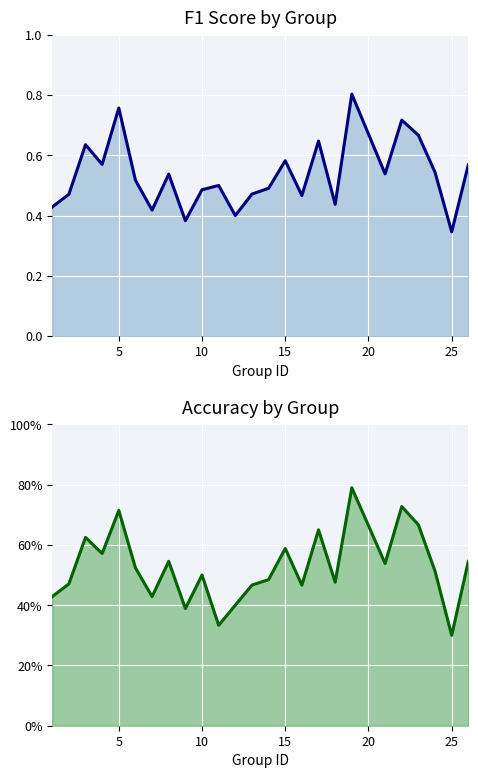

How many times do accuracy and f1 cross each other?

6